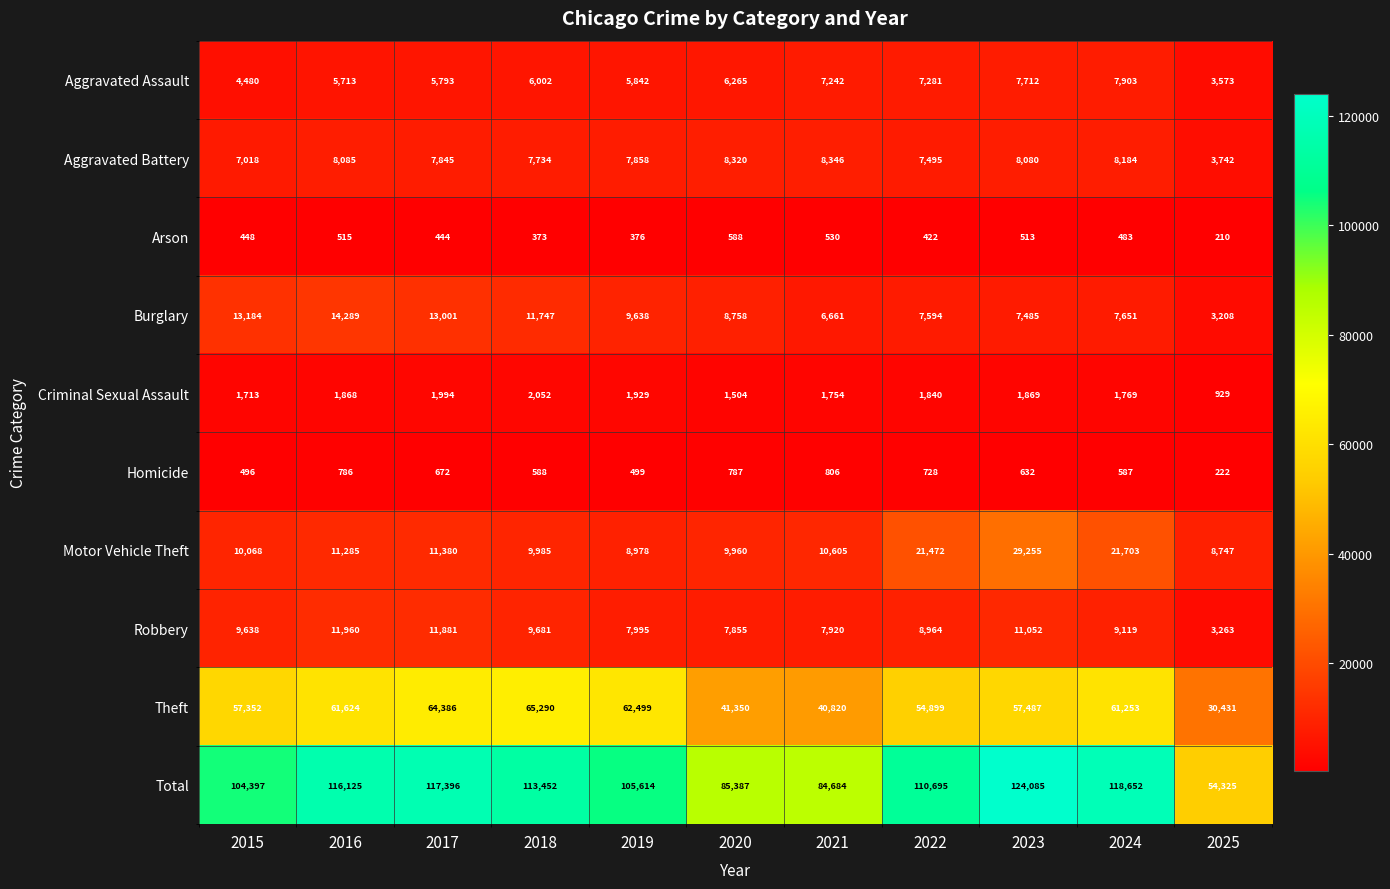

What is the spread (max minus min) of values at 2025?

54115